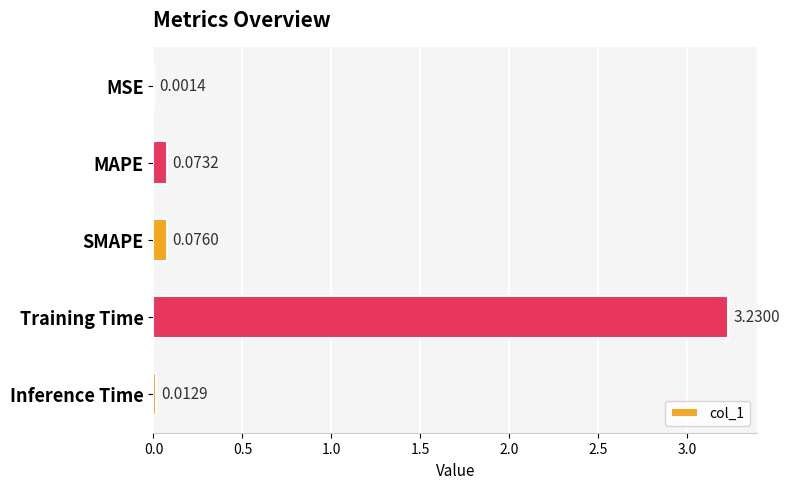

What is the average value?

0.7